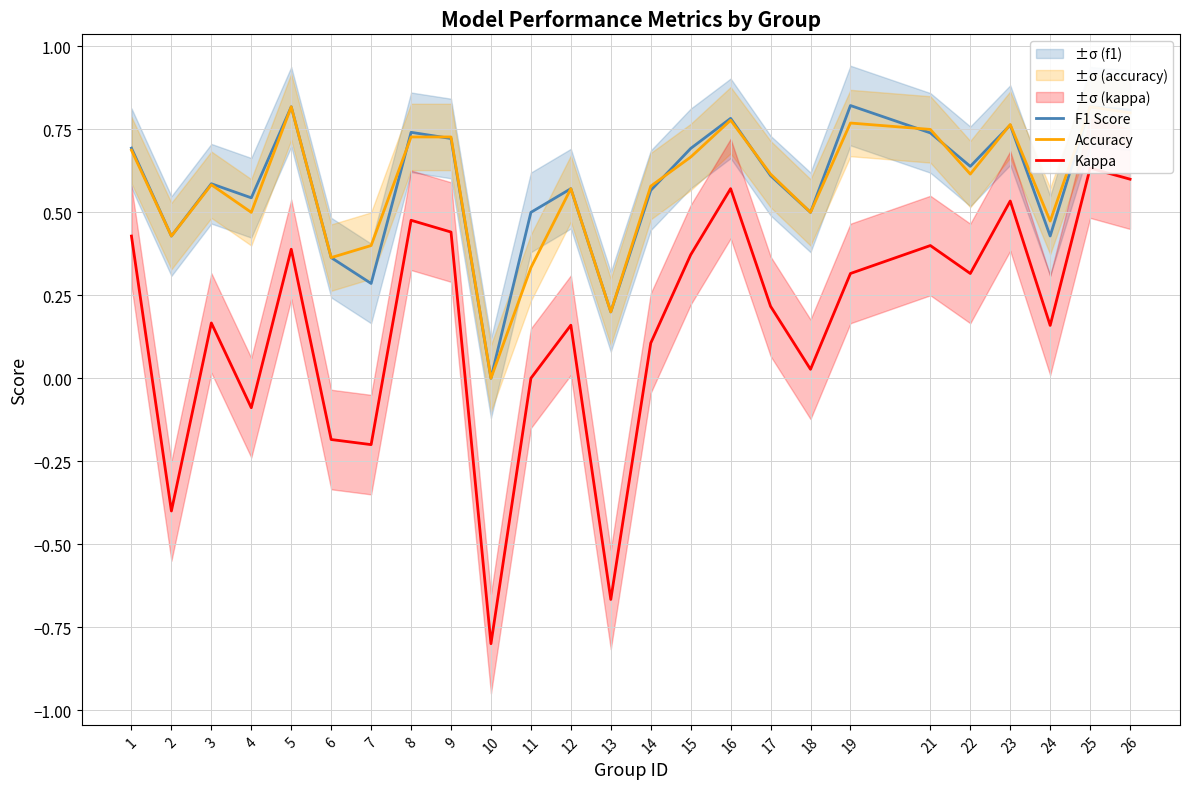

The Kappa series shows 0.6 at 9. True or false?

False